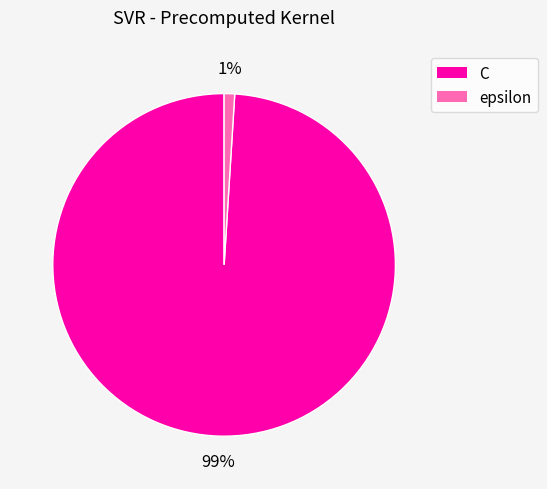

Between epsilon and C, which is larger?

C